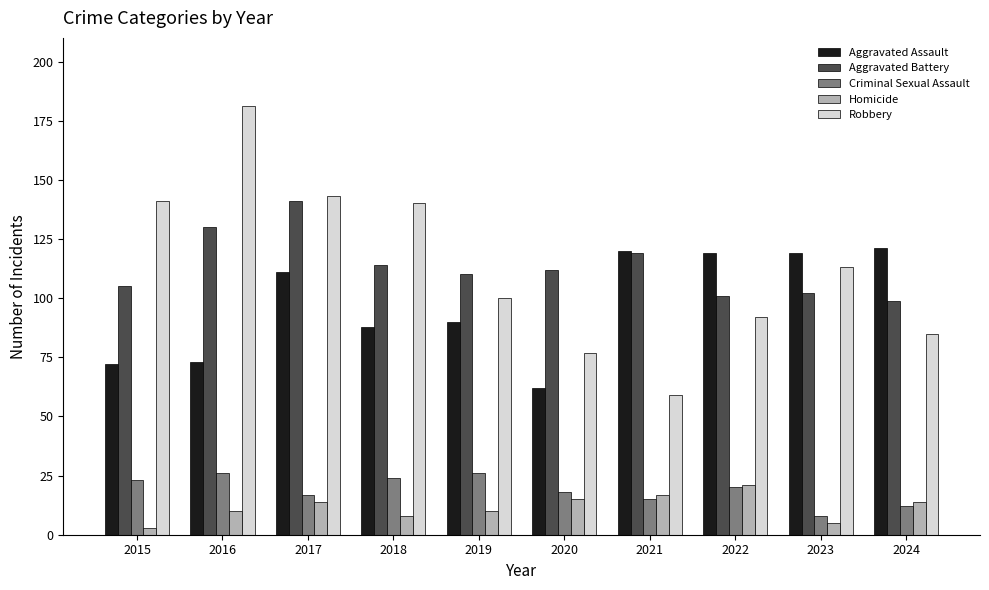

What are all the series names shown in the legend?

Aggravated Assault, Aggravated Battery, Criminal Sexual Assault, Homicide, Robbery